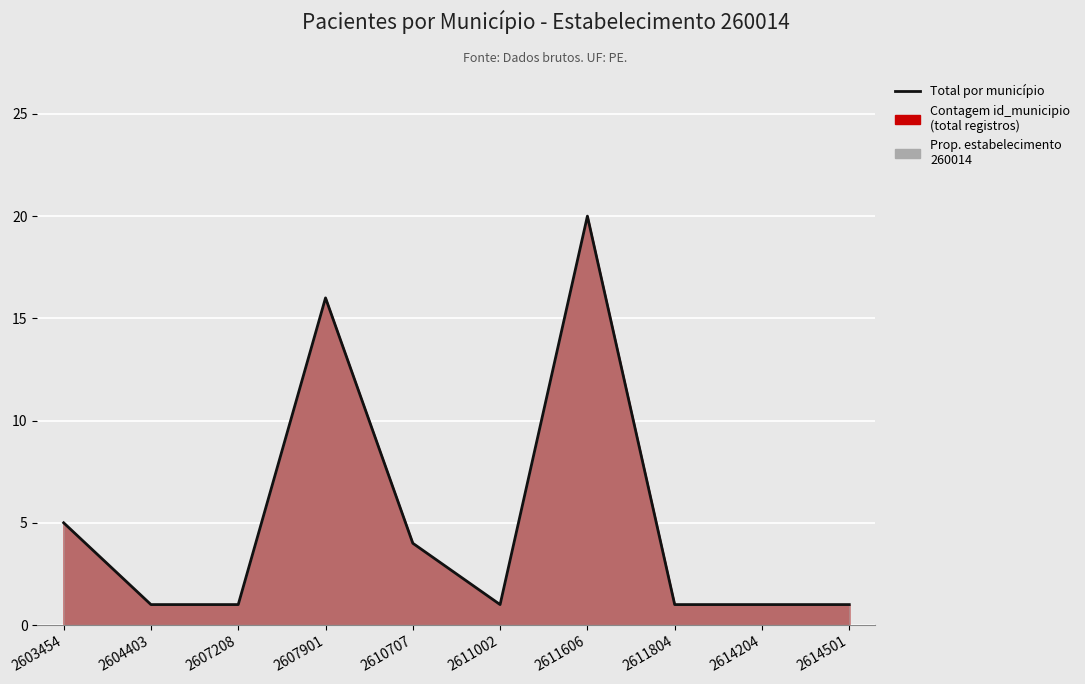

Count the number of data series in this chart.

1